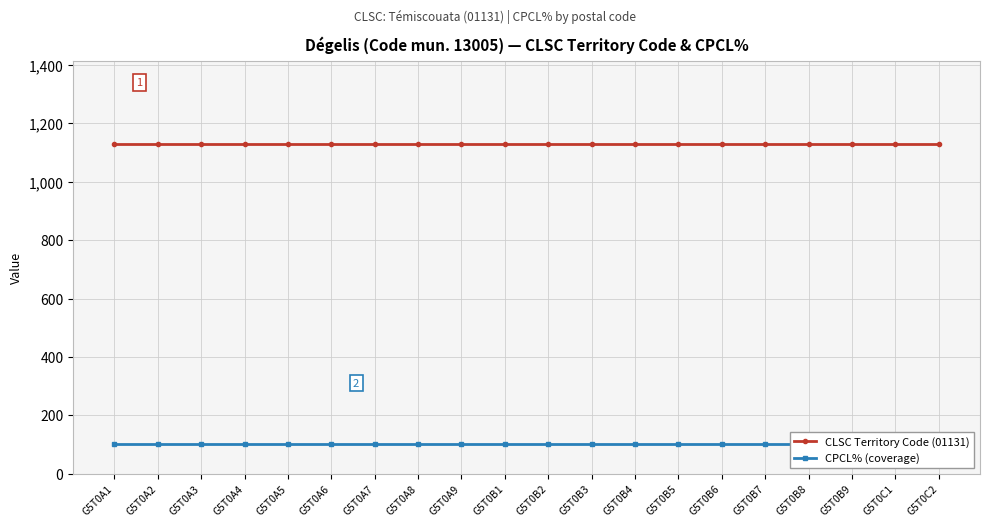

The value of CPCL% (coverage) at G5T0A1 is 66. True or false?

False